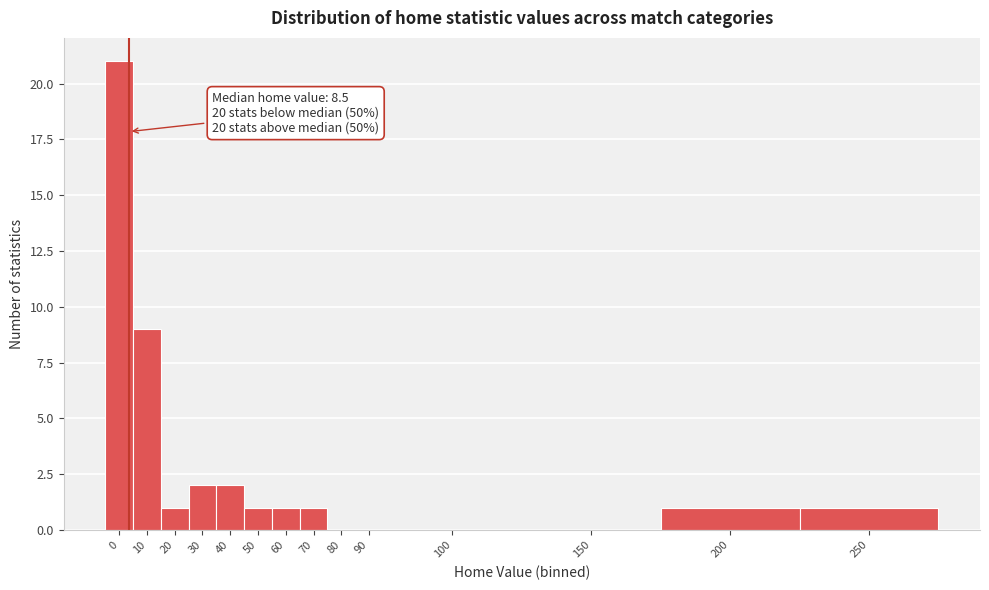

Reading left to right, what are all the values shown in this chart?

0=21	10=9	20=1	30=2	40=2	50=1	60=1	70=1	80=0	90=0	100=0	150=0	200=1	250=1